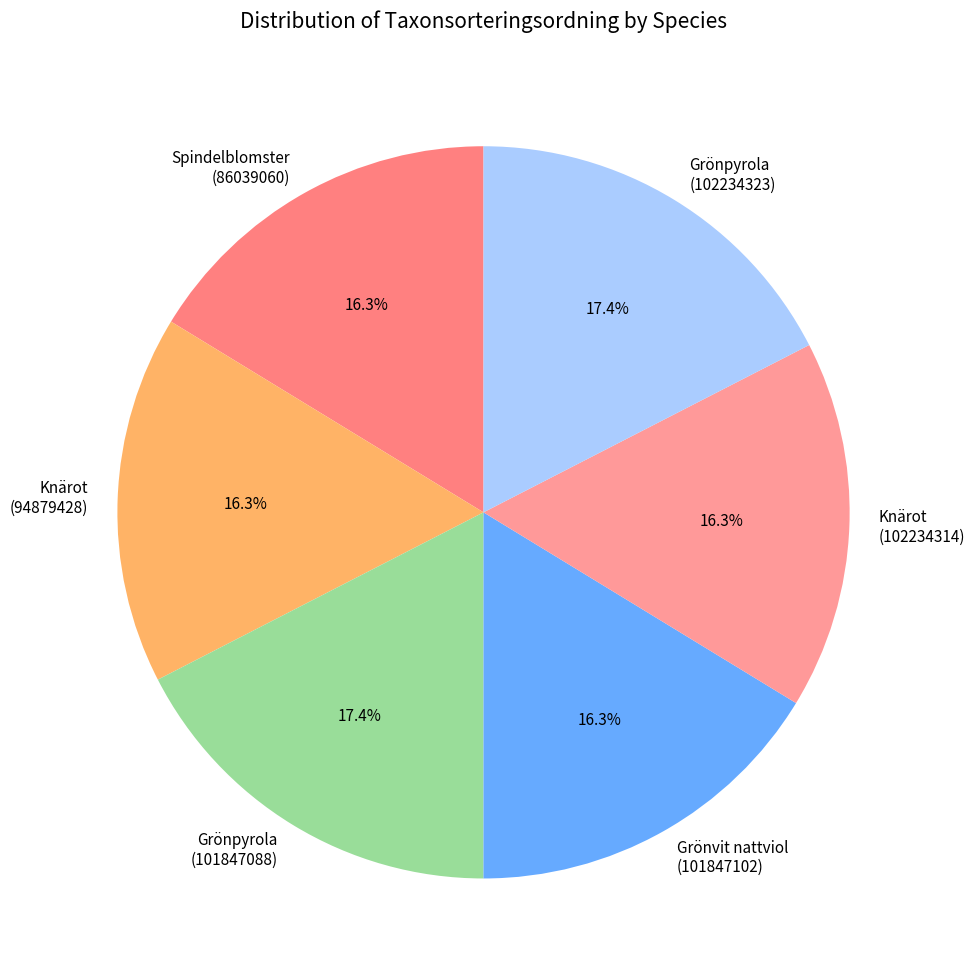

Count the number of slices in the pie.

6